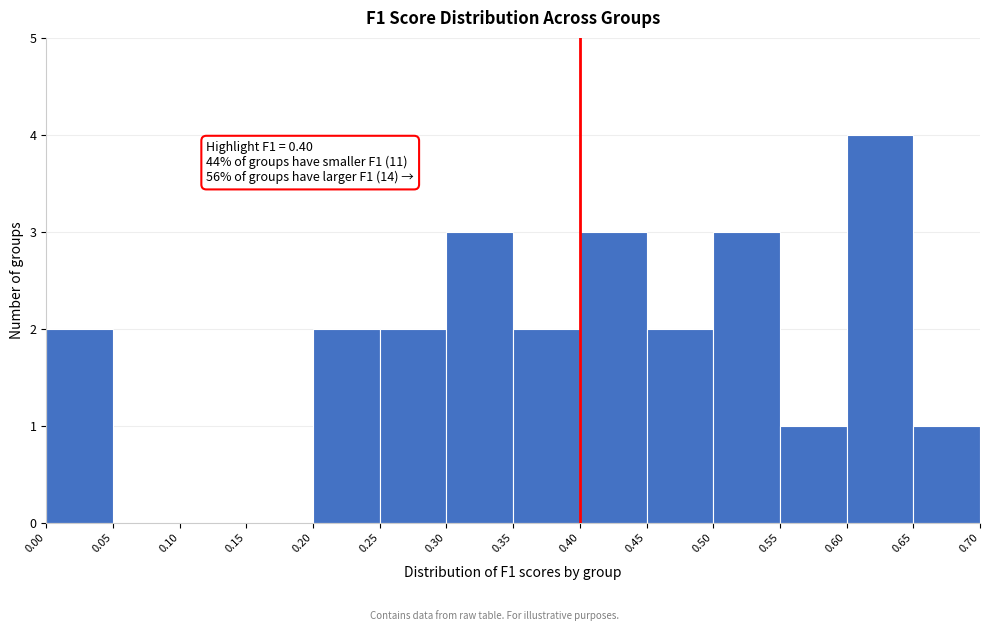

Over which range of the x-axis is the bar tallest?

0.60 to 0.65